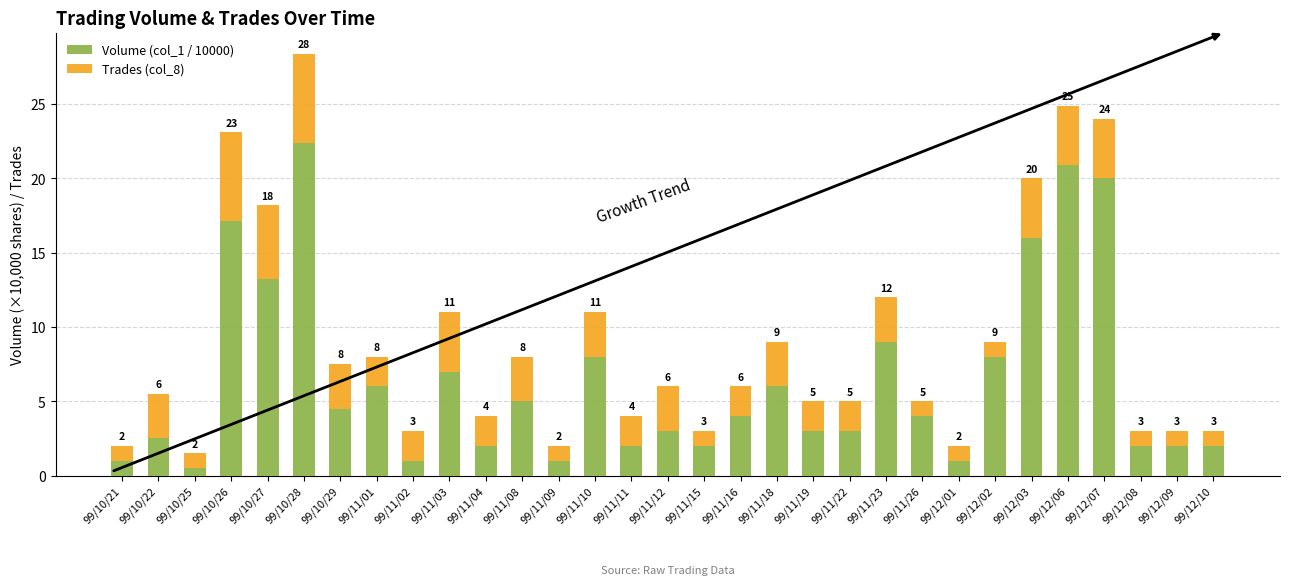

Count the number of categories in the chart.

31